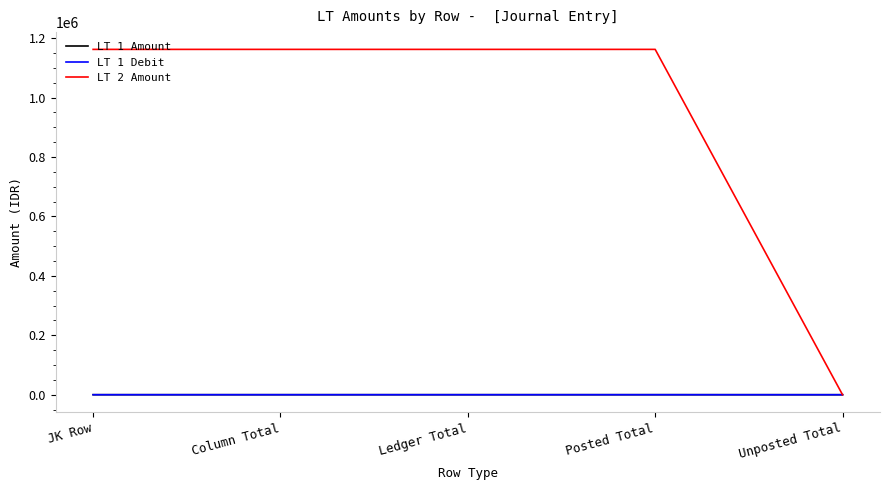

Where is LT 1 Debit nearest to the value 36?

Unposted Total